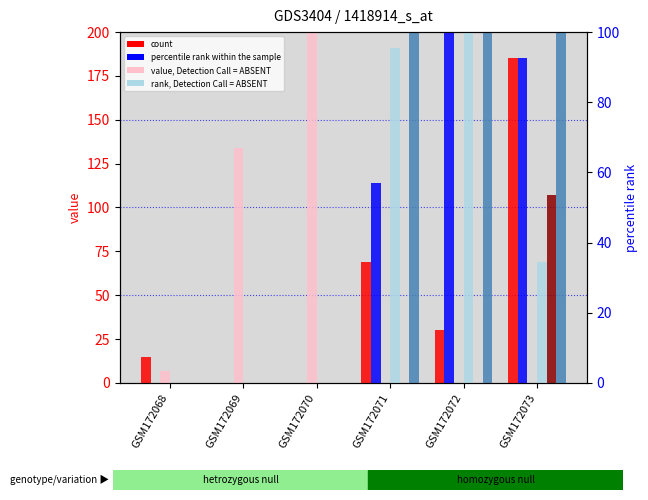

At which label does value, Detection Call = ABSENT reach its peak?

GSM172070